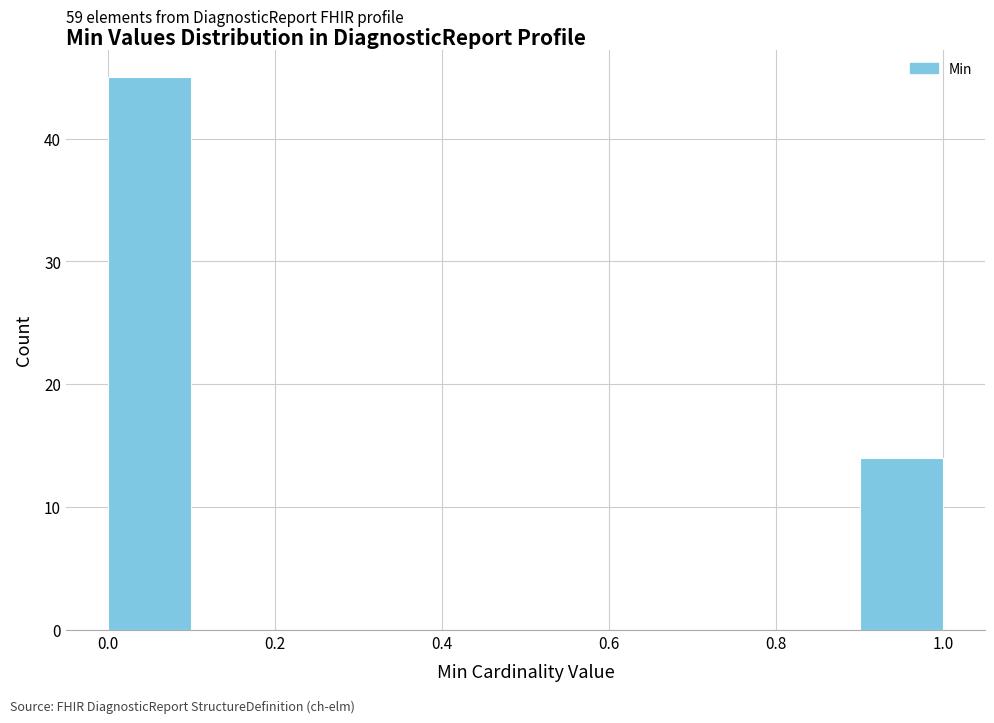

Which range on the x-axis has the tallest bar?

0.0 to 0.1